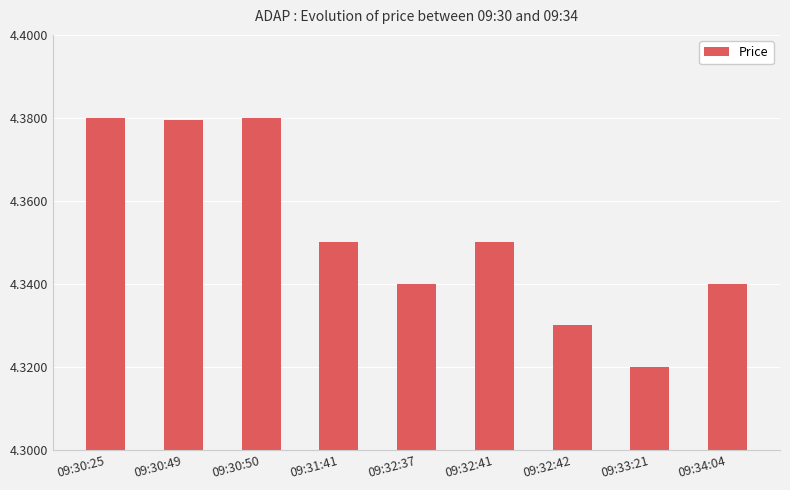

What is the sum of the values at 09:30:50 and 09:32:41?

8.7